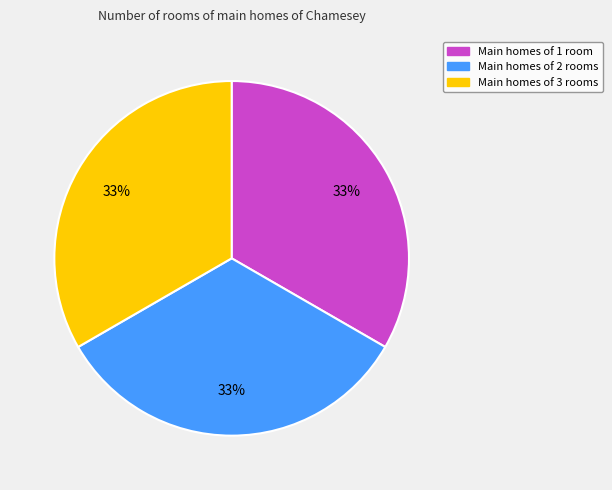

Is there any slice that represents more than half of the pie?

No